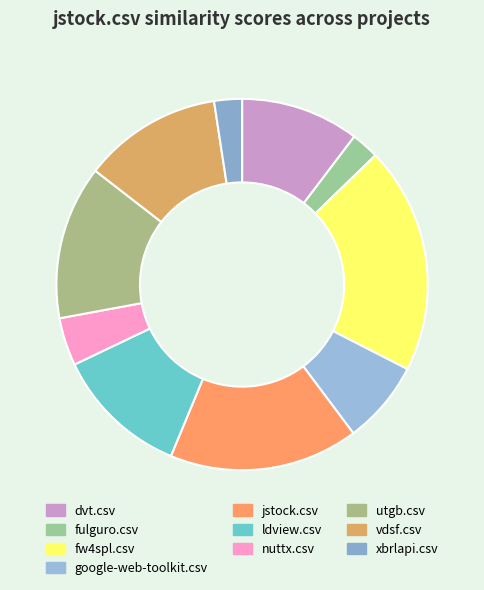

What percentage is NOT represented by google-web-toolkit.csv?

92.7%